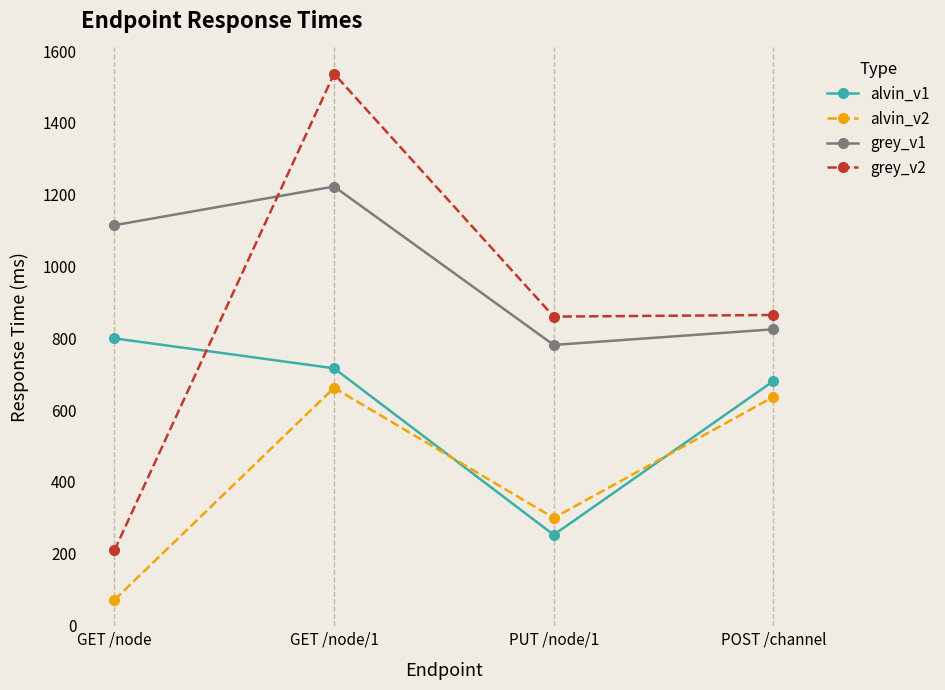

Between GET /node and GET /node/1, which series saw the biggest shift?

grey_v2